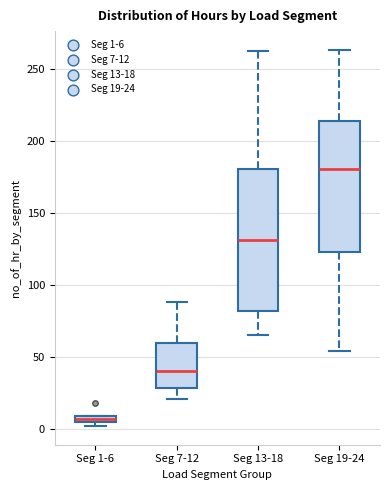

Where is the lower edge of the box for Seg 1-6 on the y-axis? The values are not printed on the chart, so give them approximately, as read against the axis.

5